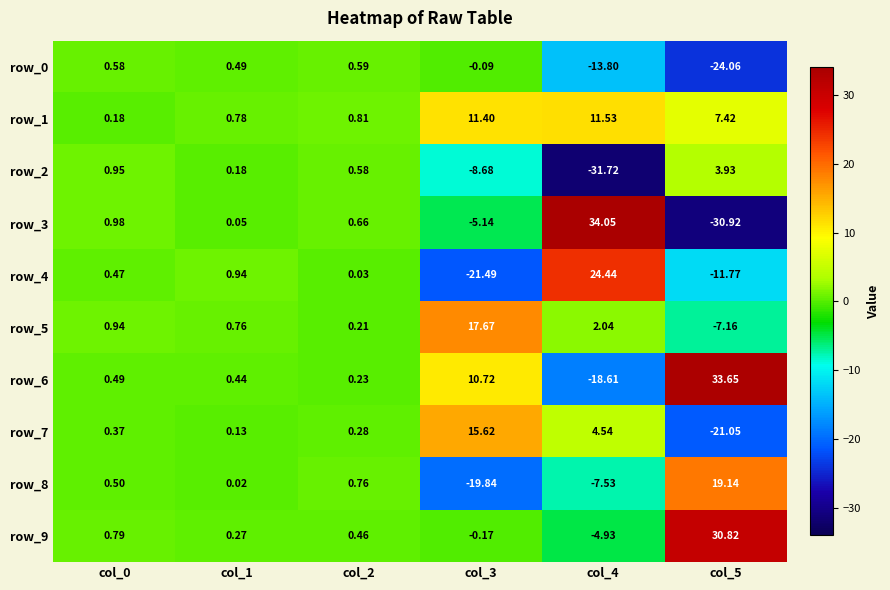

Is the value of row_6 at col_4 greater than the value of row_7 at col_4?

No